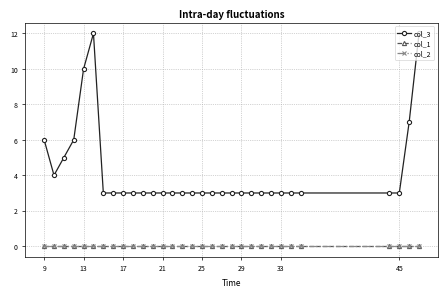

Does the chart have visible grid lines?

Yes